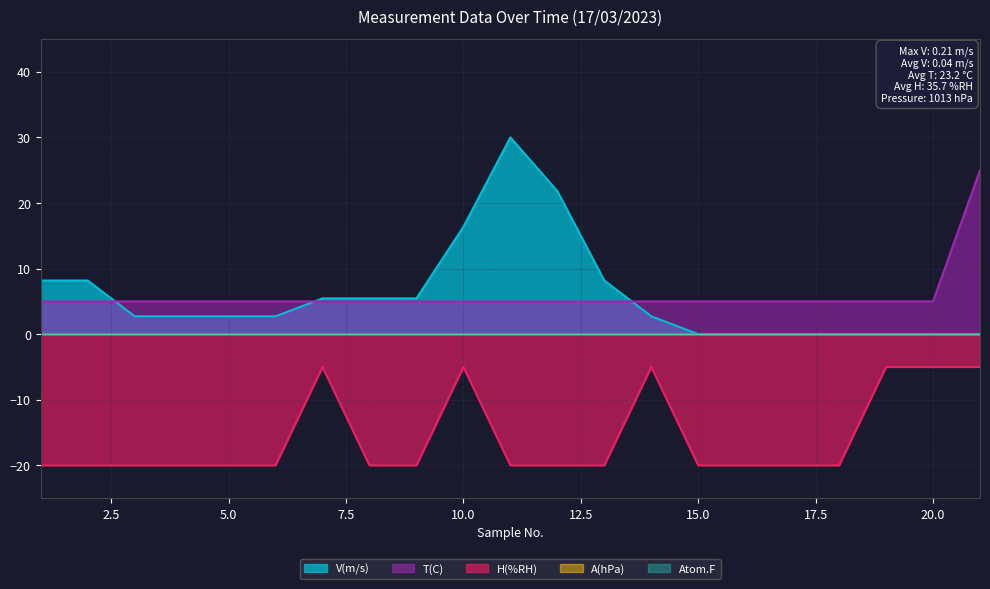

Does the chart have visible grid lines?

Yes